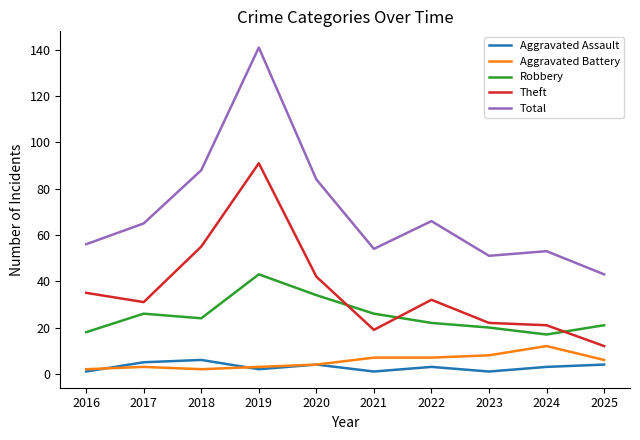

At which label does Theft reach its minimum?

2025